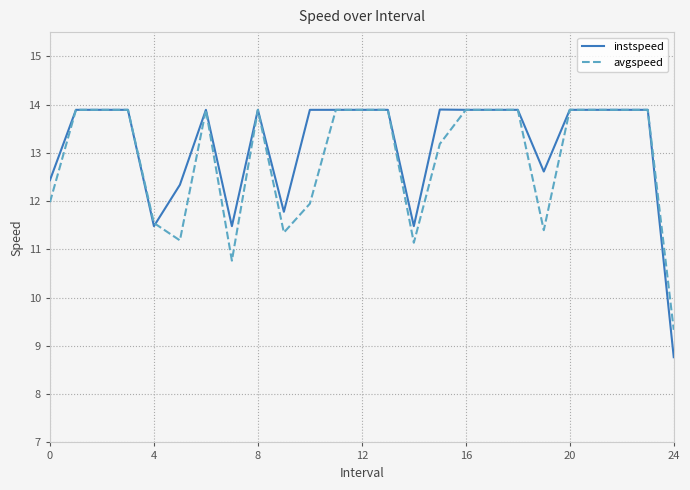

What is the maximum value shown in the chart?

13.9